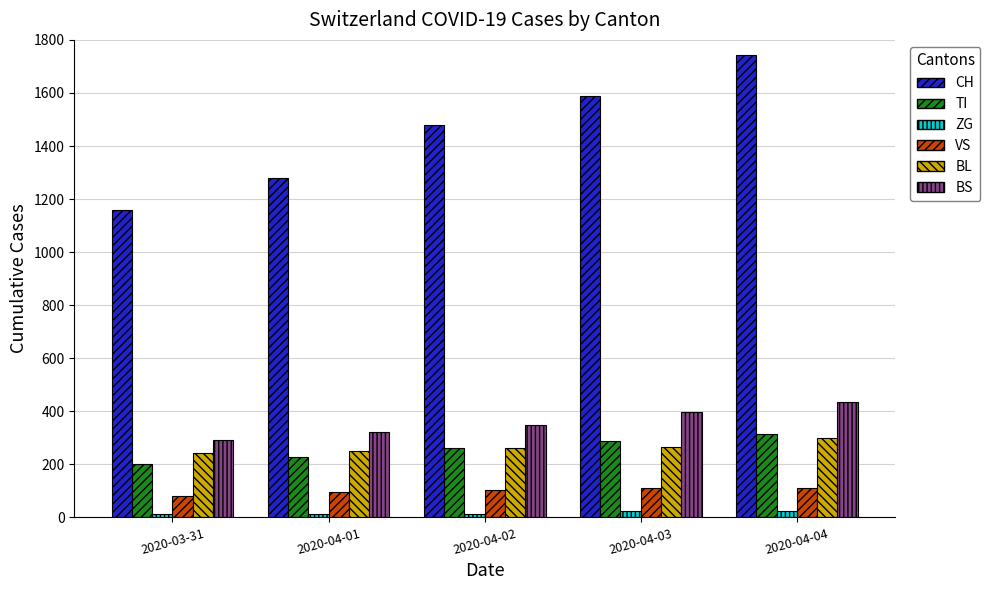

How many data points in BL are less than 262?

2